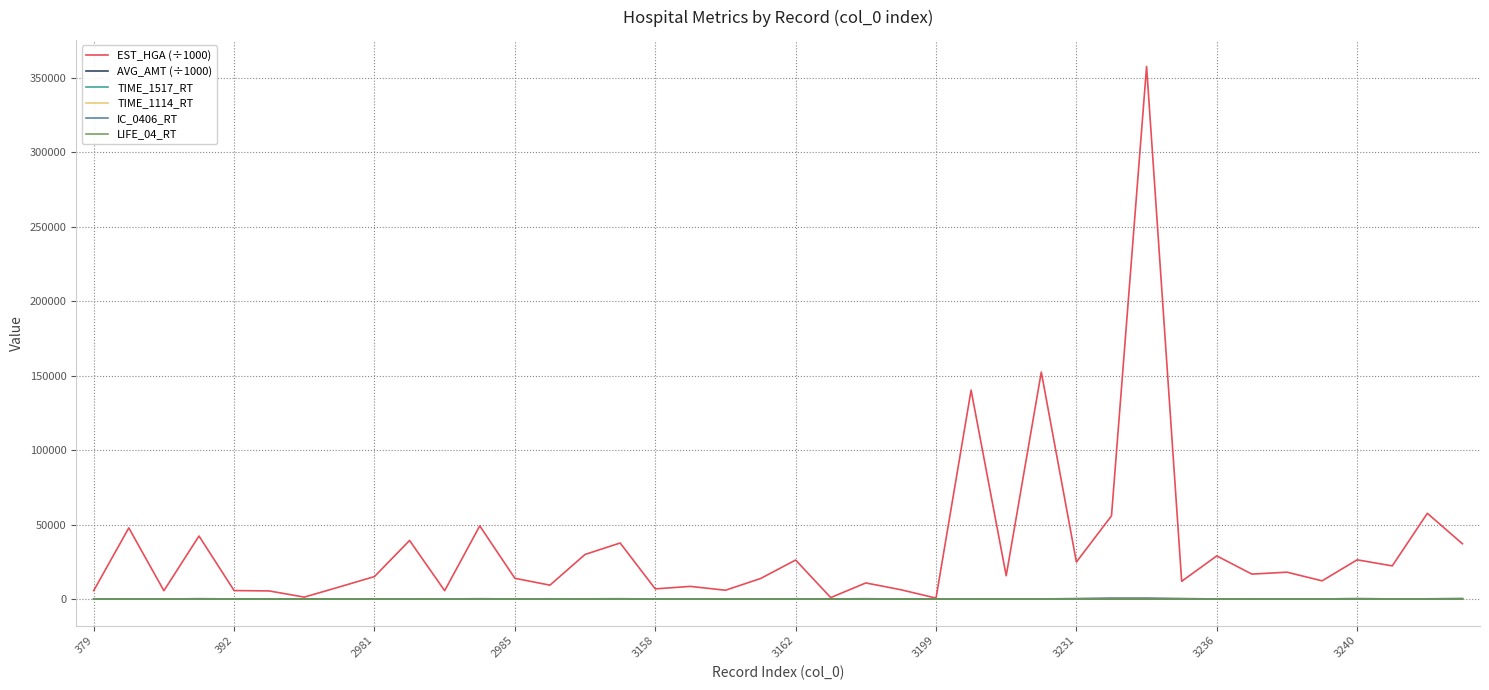

What is the difference between the maximum and minimum values in the TIME_1114_RT series?

88.2